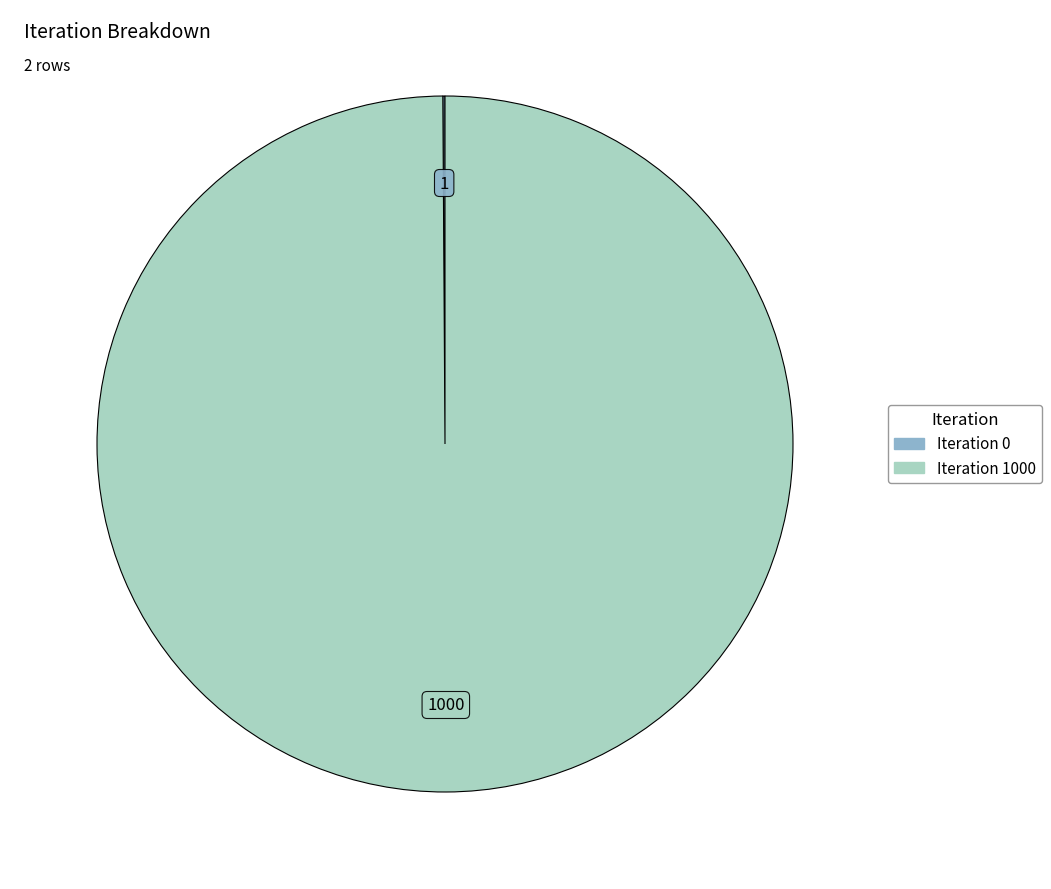

Which slice is the largest?

Iteration 1000